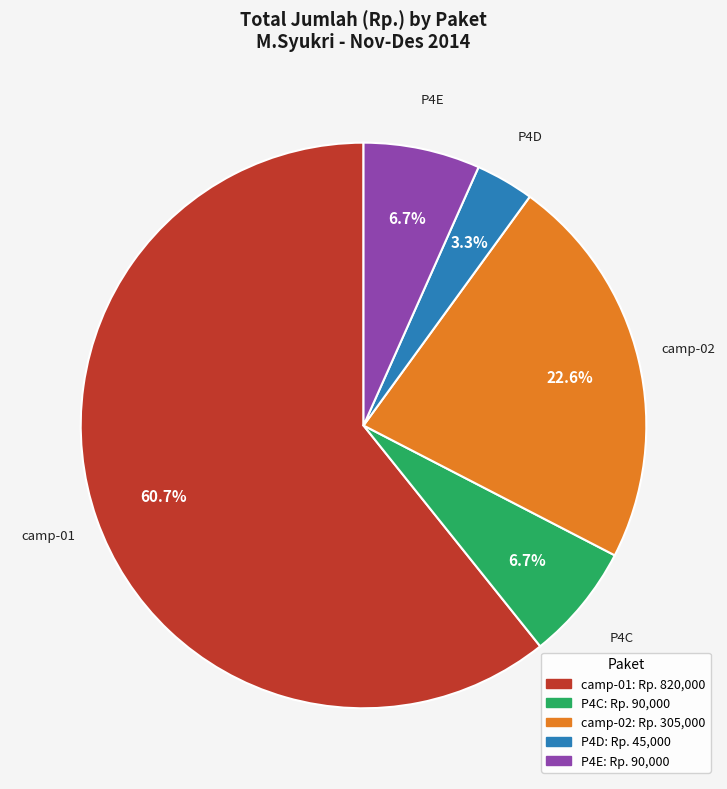

Does camp-01 represent more than half of the total?

Yes